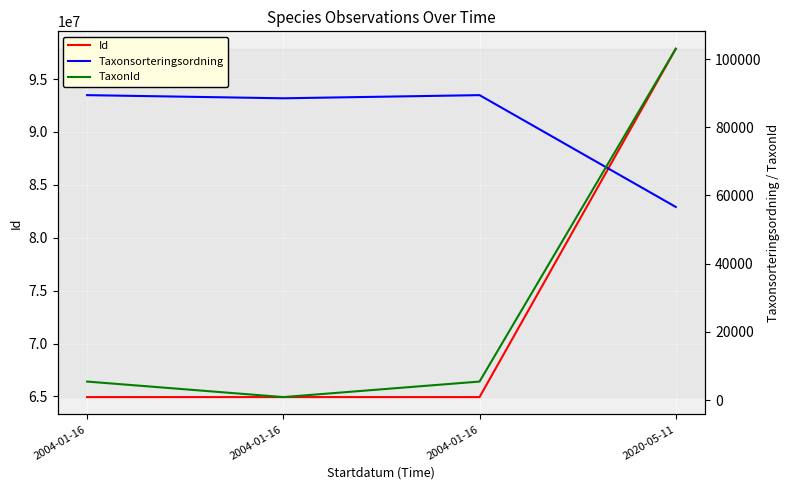

Reading left to right, list all the values displayed in this chart.

Id: 2004-01-16=64935423	2004-01-16=64935417	2004-01-16=64935421	2020-05-11=97865259
Taxonsorteringsordning: 2004-01-16=89412	2004-01-16=88488	2004-01-16=89412	2020-05-11=56632
TaxonId: 2004-01-16=5442	2004-01-16=889	2004-01-16=5442	2020-05-11=103012